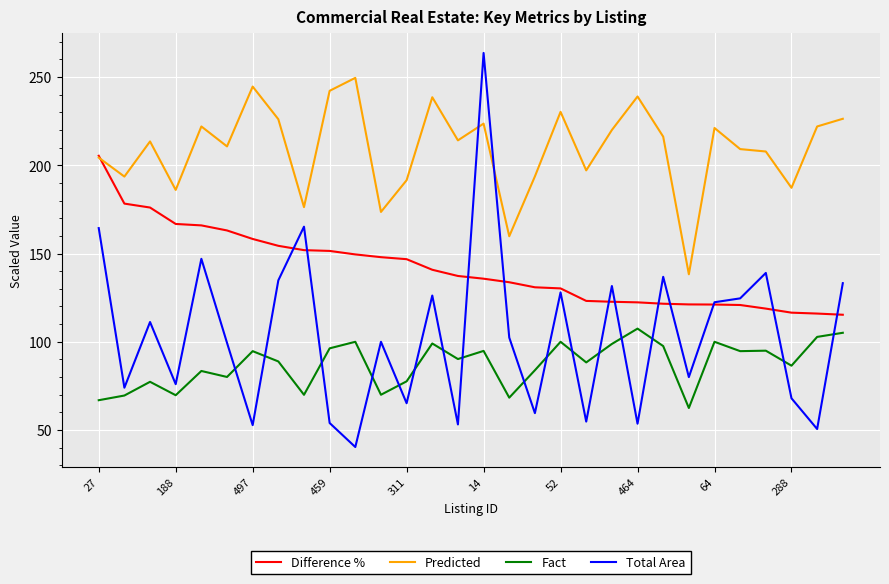

After their last crossing, which series has the higher values: Fact or Total Area?

Total Area